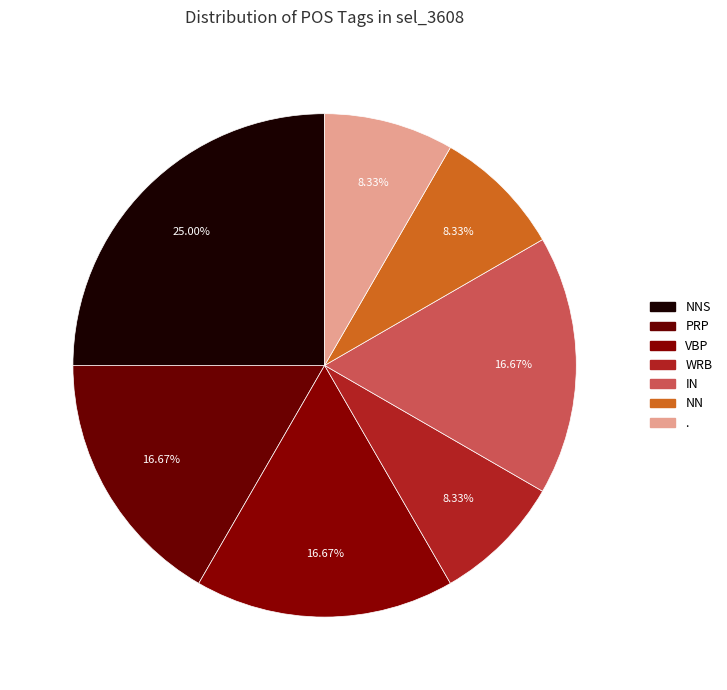

Is there any slice that represents more than half of the pie?

No